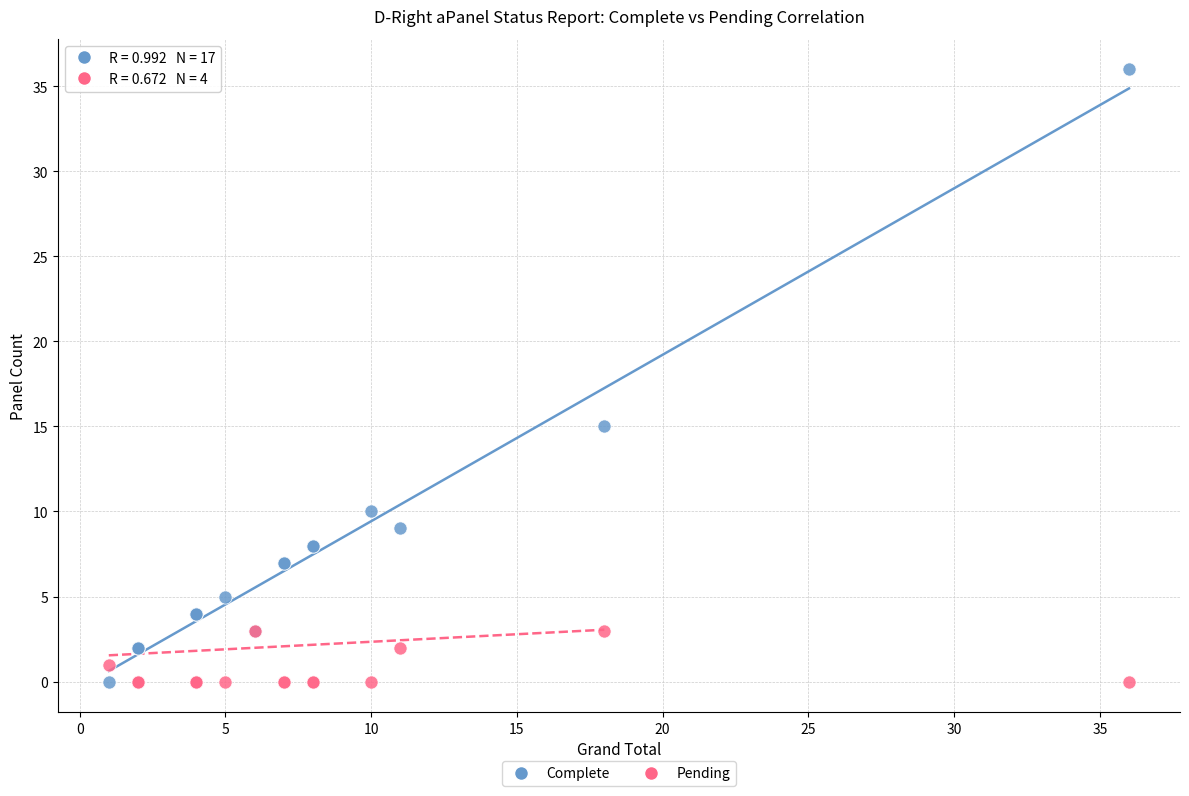

Which series has the largest Y range (max minus min)?

Complete